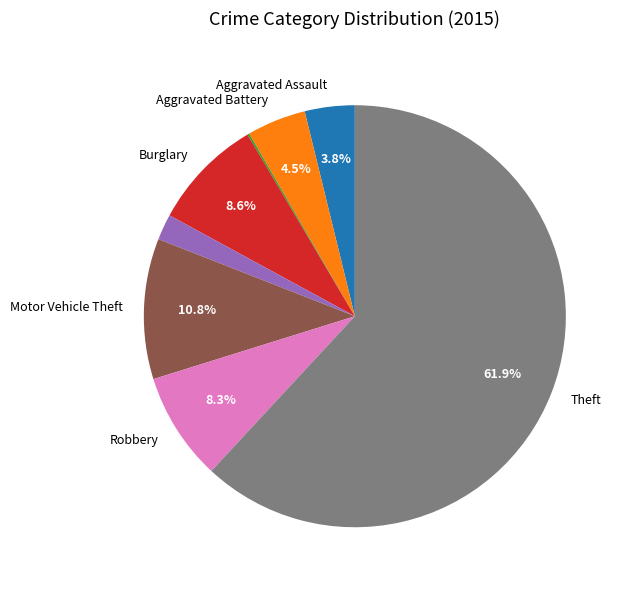

Does any single category account for the majority?

Yes